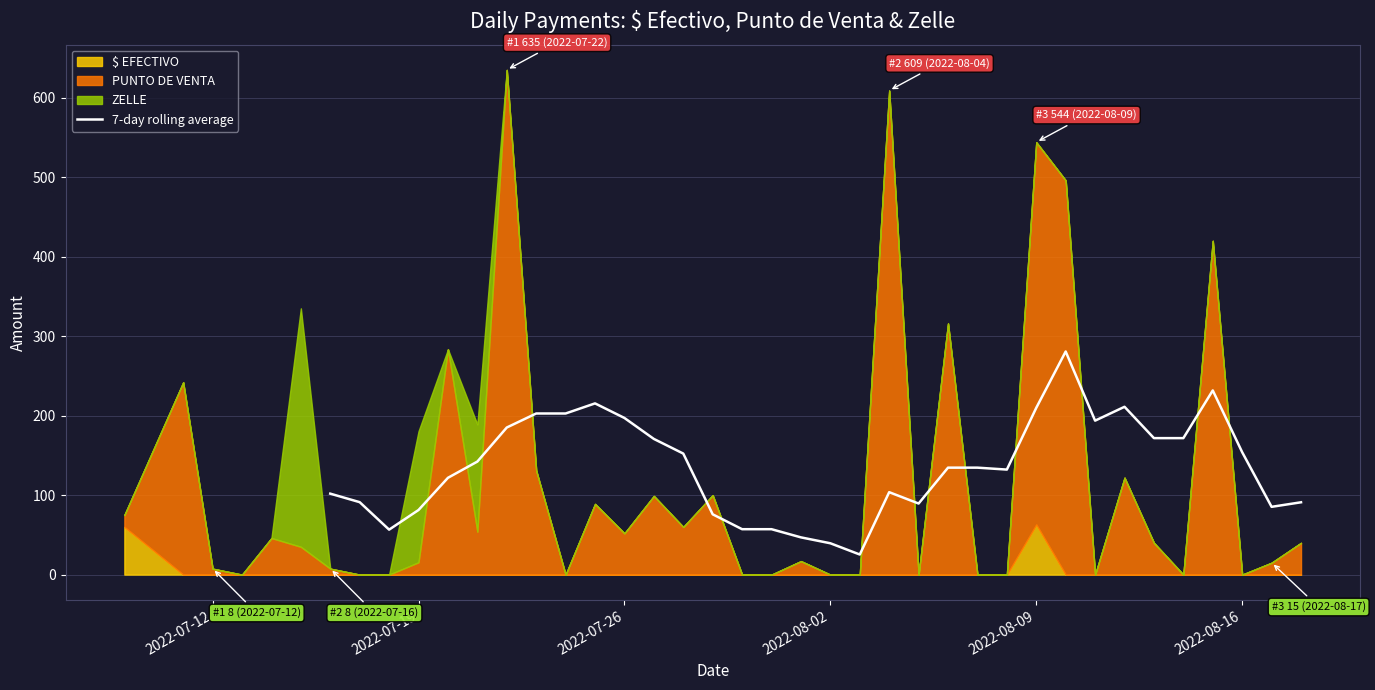

What is the maximum value for 7-day rolling average?

280.7